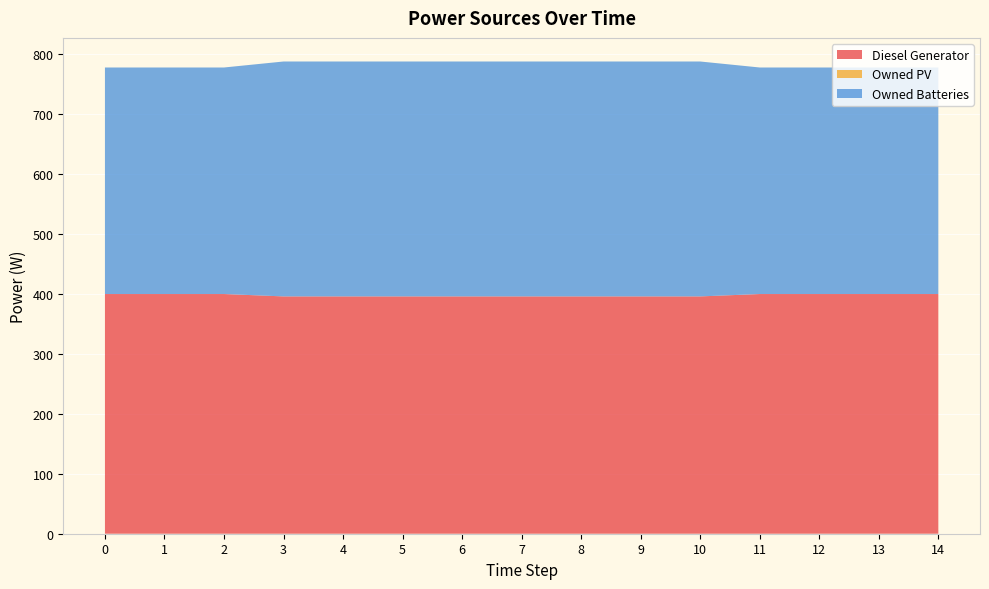

Reading left to right, list all the values displayed in this chart.

Diesel Generator: 0=400.0	1=400.0	2=400.0	3=396.0	4=396.0	5=396.0	6=396.0	7=396.0	8=396.0	9=396.0	10=396.0	11=400.0	12=400.0	13=400.0	14=400.0
Owned PV: 0=0.0	1=0.0	2=0.0	3=0.0	4=0.0	5=0.0	6=0.0	7=0.0	8=0.0	9=0.0	10=0.0	11=0.0	12=0.0	13=0.0	14=0.0
Owned Batteries: 0=378.0	1=378.0	2=378.0	3=392.0	4=392.0	5=392.0	6=392.0	7=392.0	8=392.0	9=392.0	10=392.0	11=378.0	12=378.0	13=378.0	14=378.0